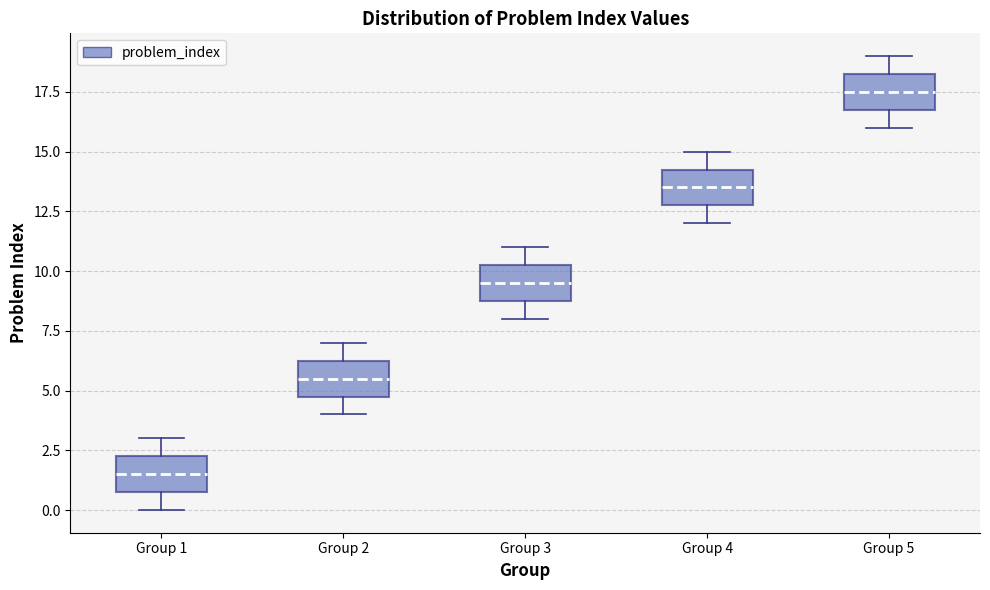

Reading left to right, read every box against the y-axis: the position of its median line, the range the box covers, and the ends of its whiskers. The values are not printed on the chart, so give them approximately, as read against the axis.

Group 1: median 1.5, box 1.0 to 2.5, whiskers 0.0 to 3.0
Group 2: median 5.5, box 5.0 to 6.5, whiskers 4.0 to 7.0
Group 3: median 9.5, box 9.0 to 10.5, whiskers 8.0 to 11.0
Group 4: median 13.5, box 13.0 to 14.5, whiskers 12.0 to 15.0
Group 5: median 17.5, box 17.0 to 18.5, whiskers 16.0 to 19.0